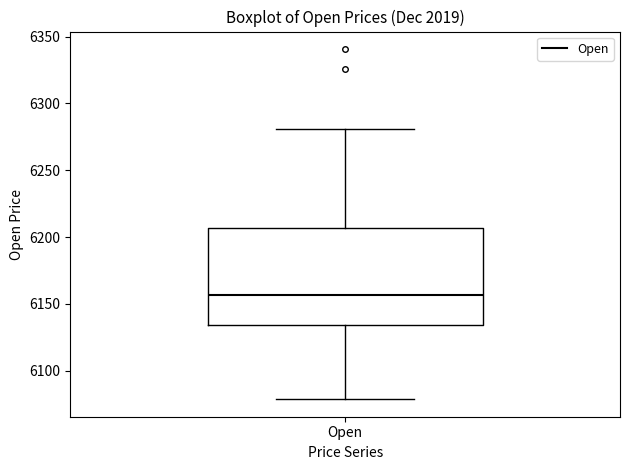

Transcribe this box plot: give where the median line is, the range the box spans, and where the two whiskers end, as read against the y-axis. The values are not printed on the chart, so give them approximately, as read against the axis.

median 6155, box 6135 to 6205, whiskers 6080 to 6280